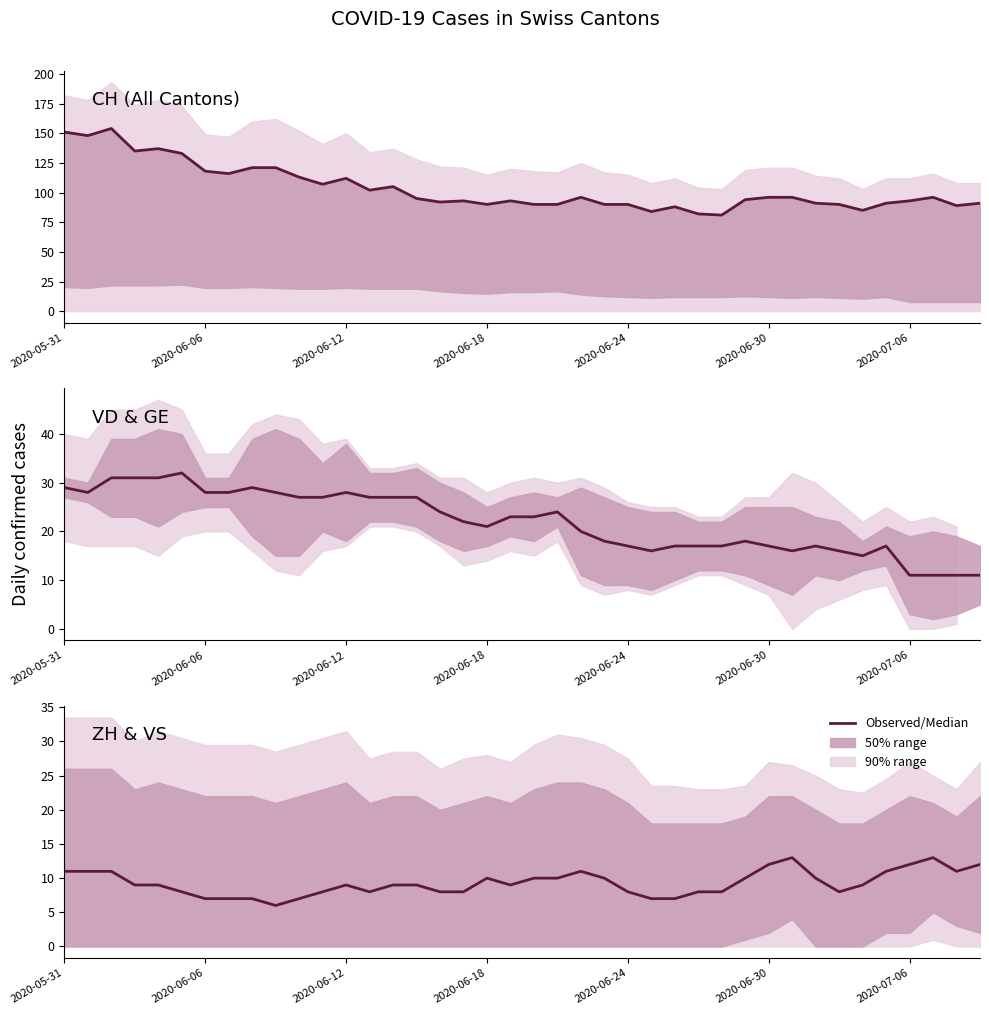

How many categories are shown in the chart?

40